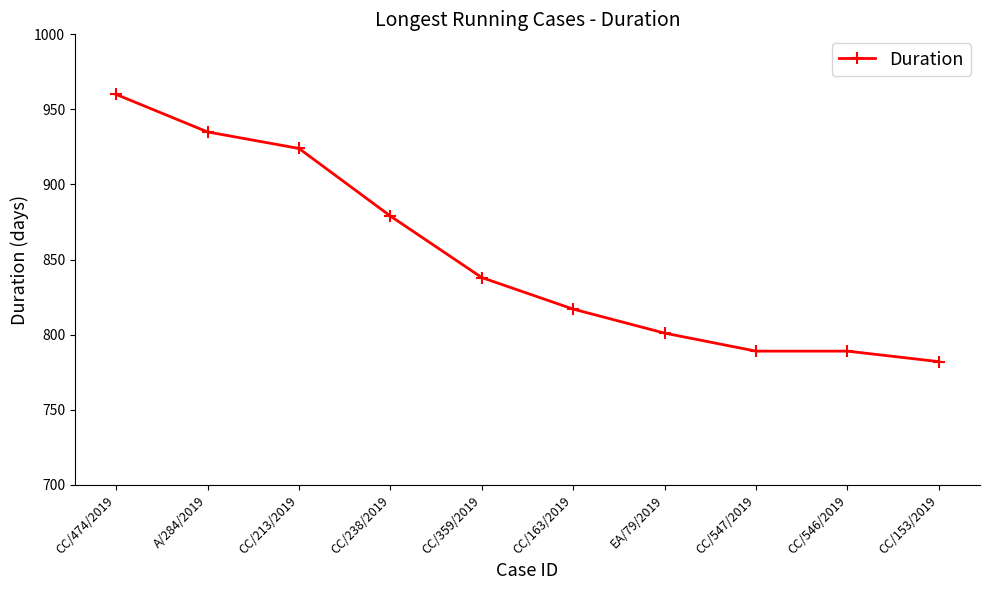

How many distinct data groups are displayed?

1